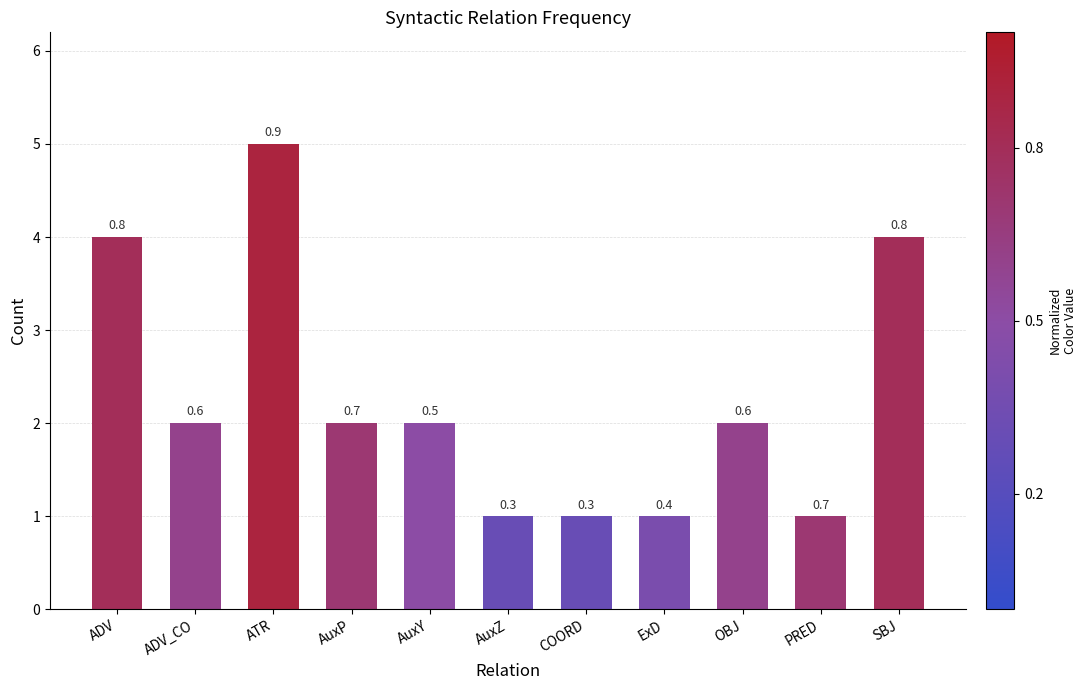

Is it true that the value at ADV is 4?

True